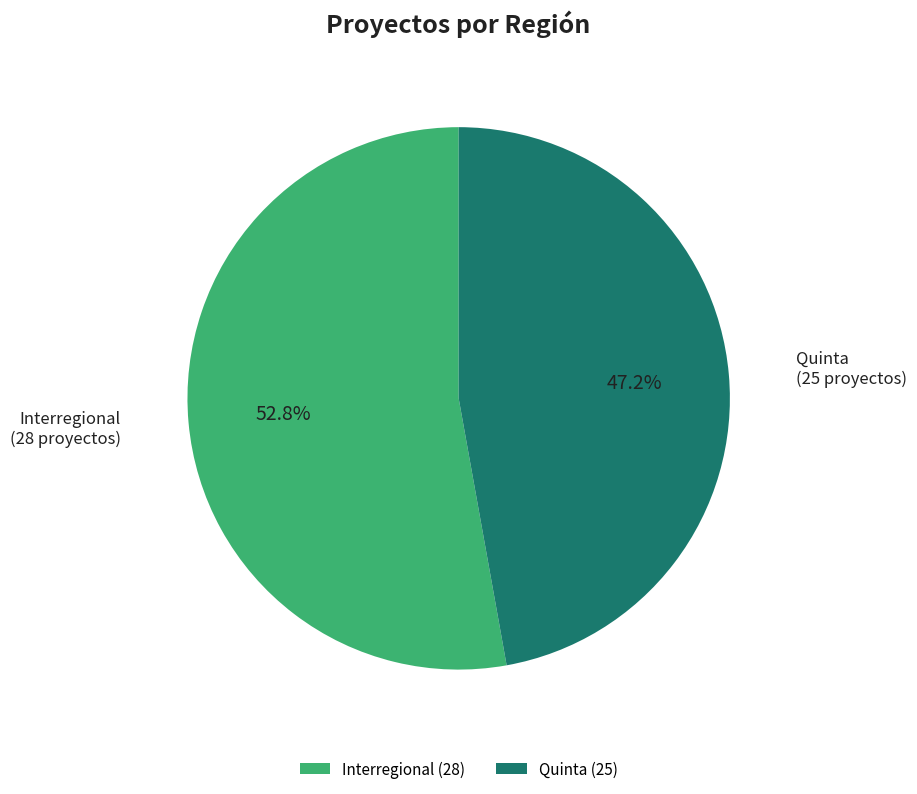

How many slices are in this pie chart?

2